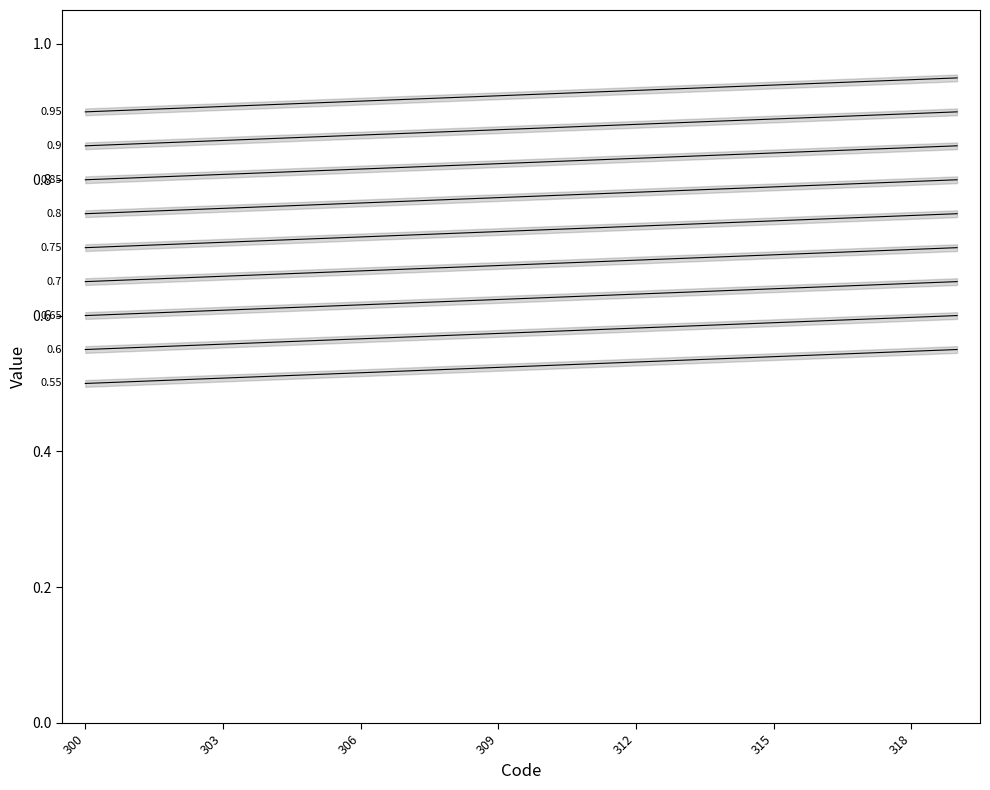

Rank the categories by value from lowest to highest.

300, 301, 302, 303, 304, 305, 306, 307, 308, 309, 310, 311, 312, 313, 314, 315, 316, 317, 318, 319